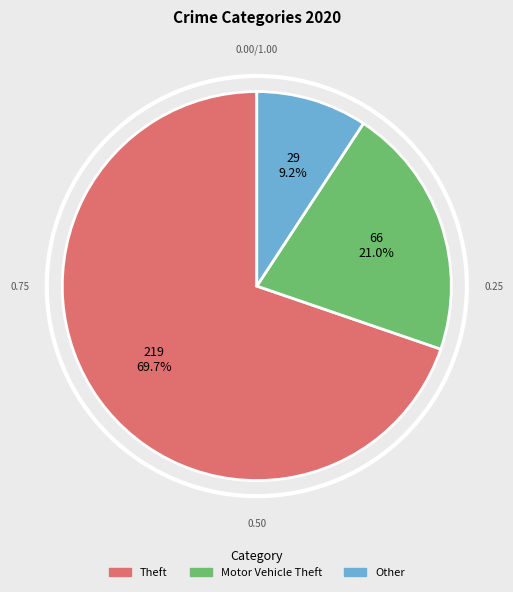

Is there a majority slice in this chart?

Yes